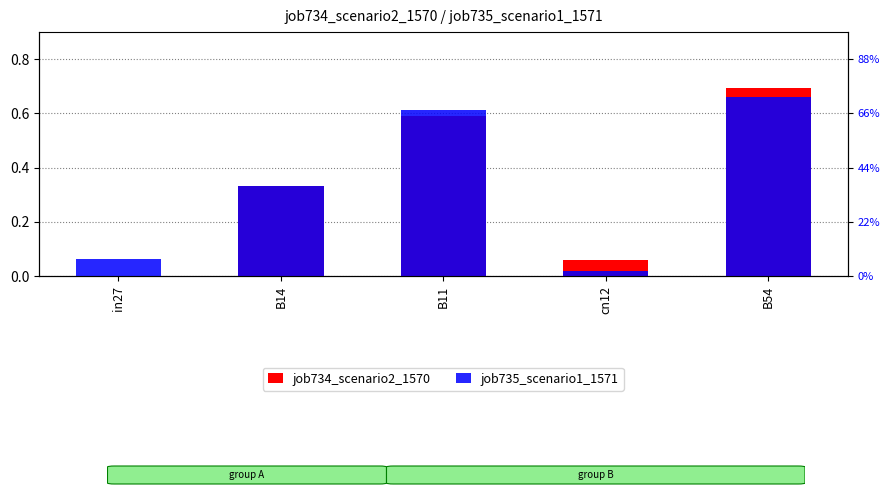

At how many categories does at least one series exceed 0?

5